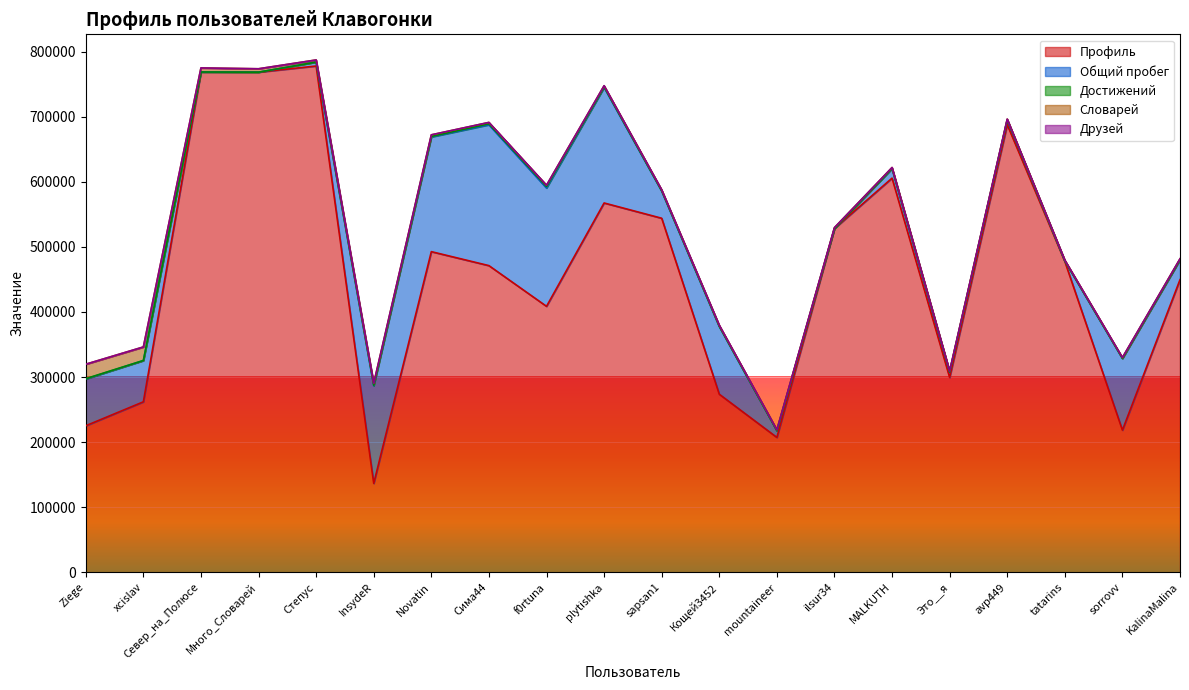

The value of Профиль at sapsan1 is 116529. True or false?

False